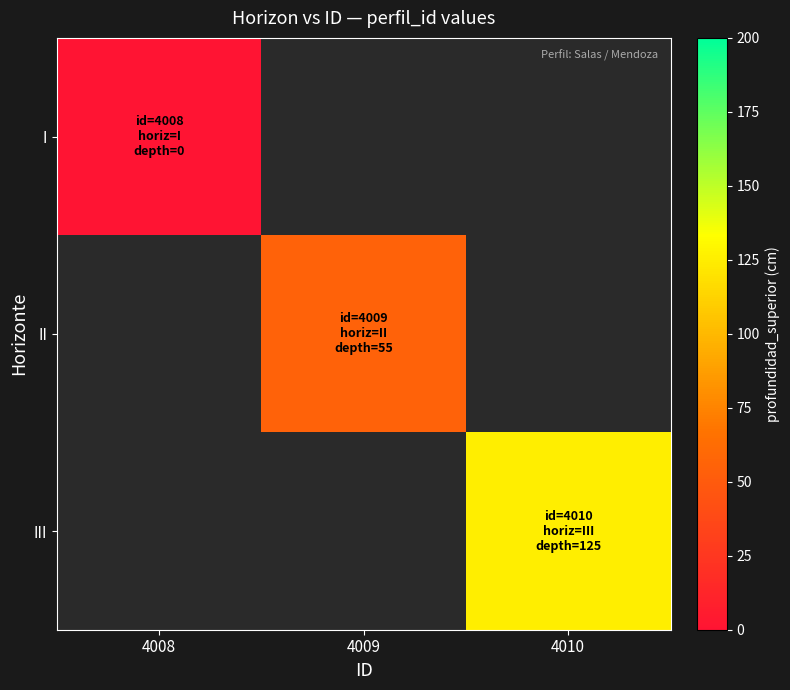

List the labels in order of I value, smallest first.

4008, 4009, 4010